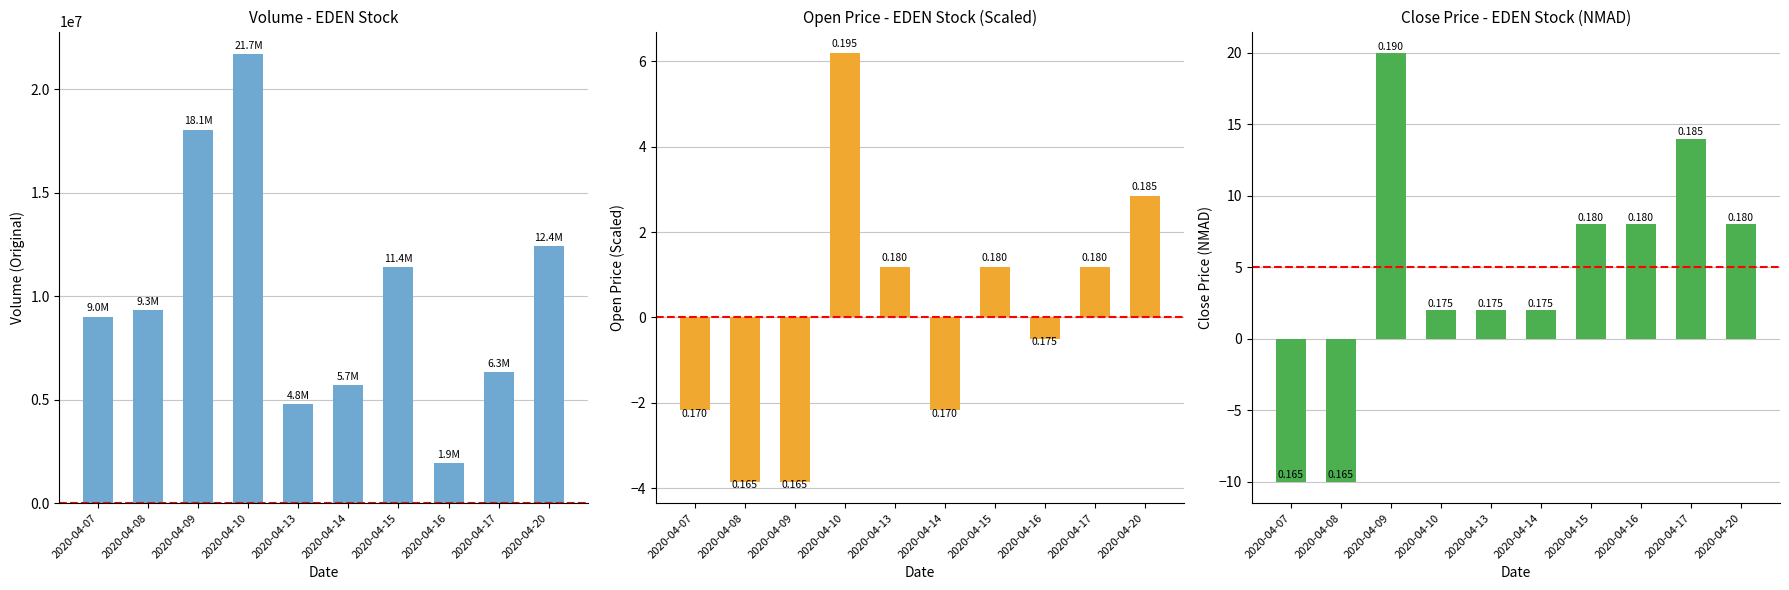

How many data points in open are above 1?

5